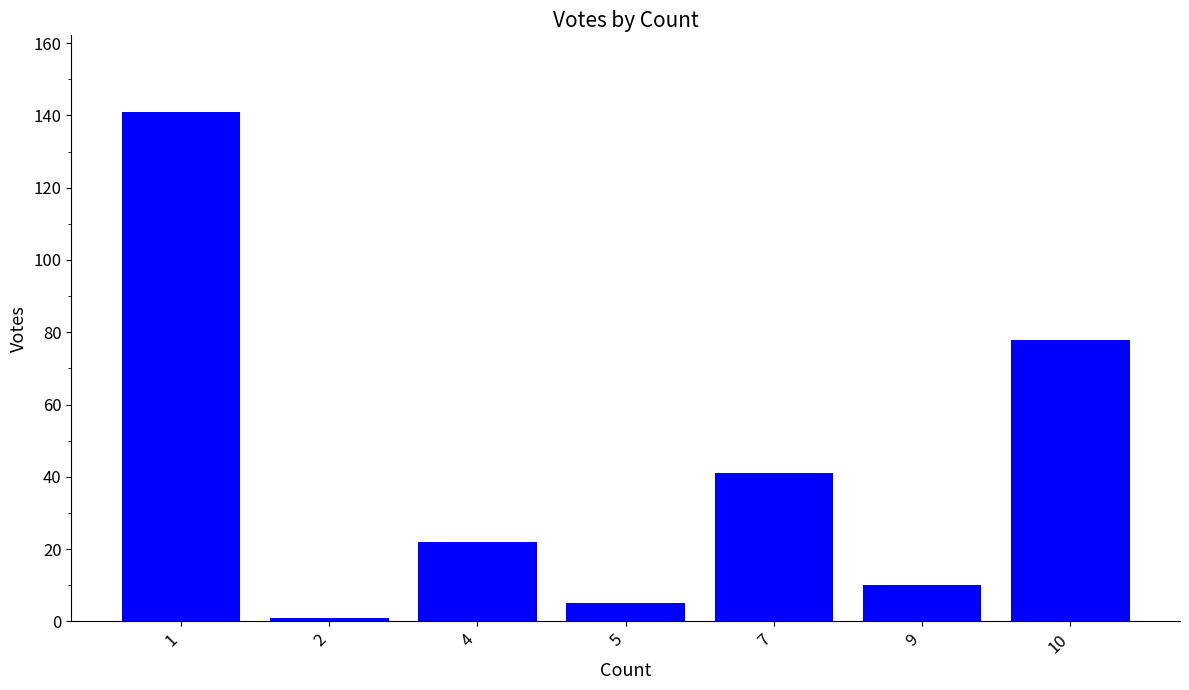

Between 10 and 1, which is larger?

1